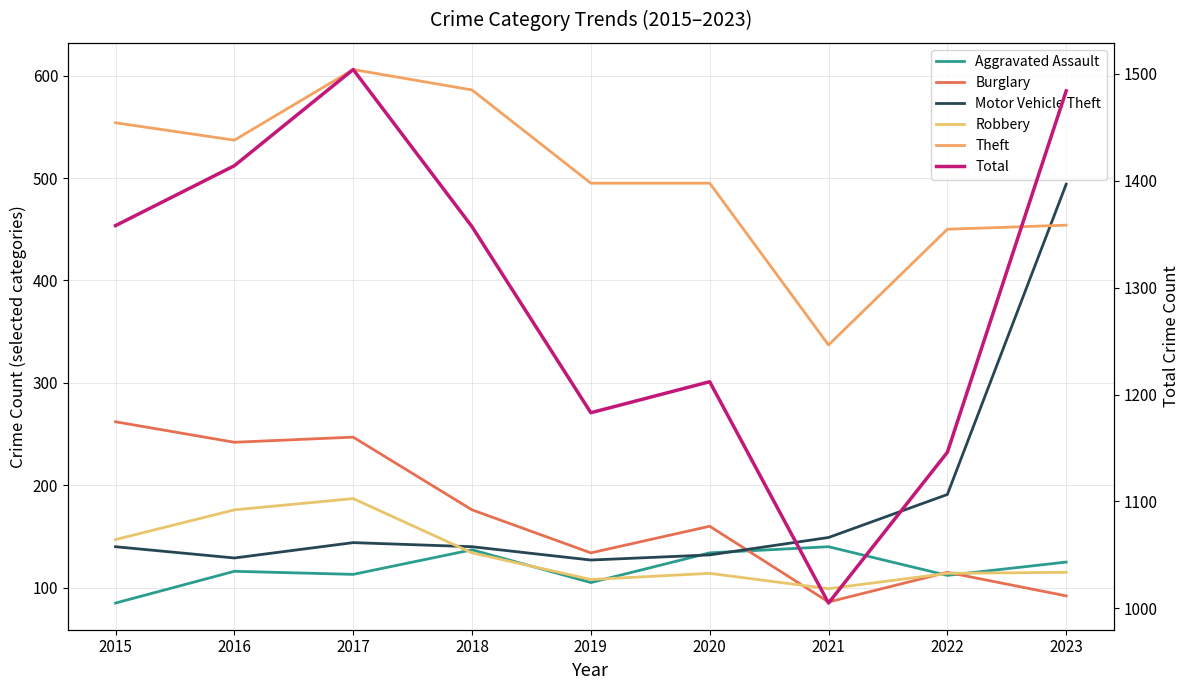

In Robbery, how many points are higher than both neighbors (excluding endpoints)?

2